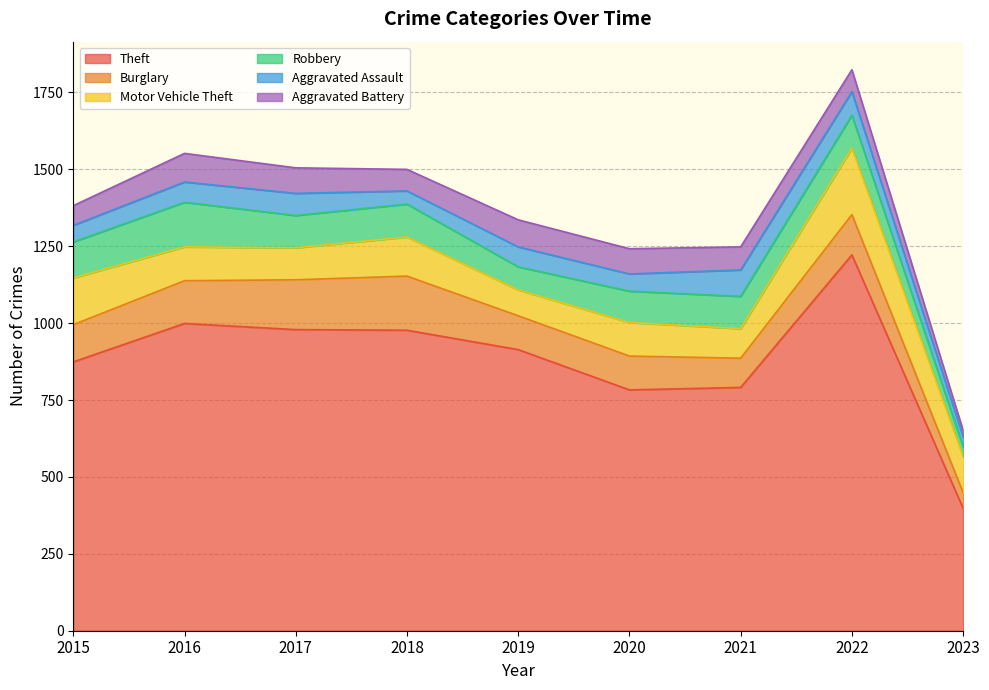

The value of Aggravated Assault at 2020 is 56. True or false?

True